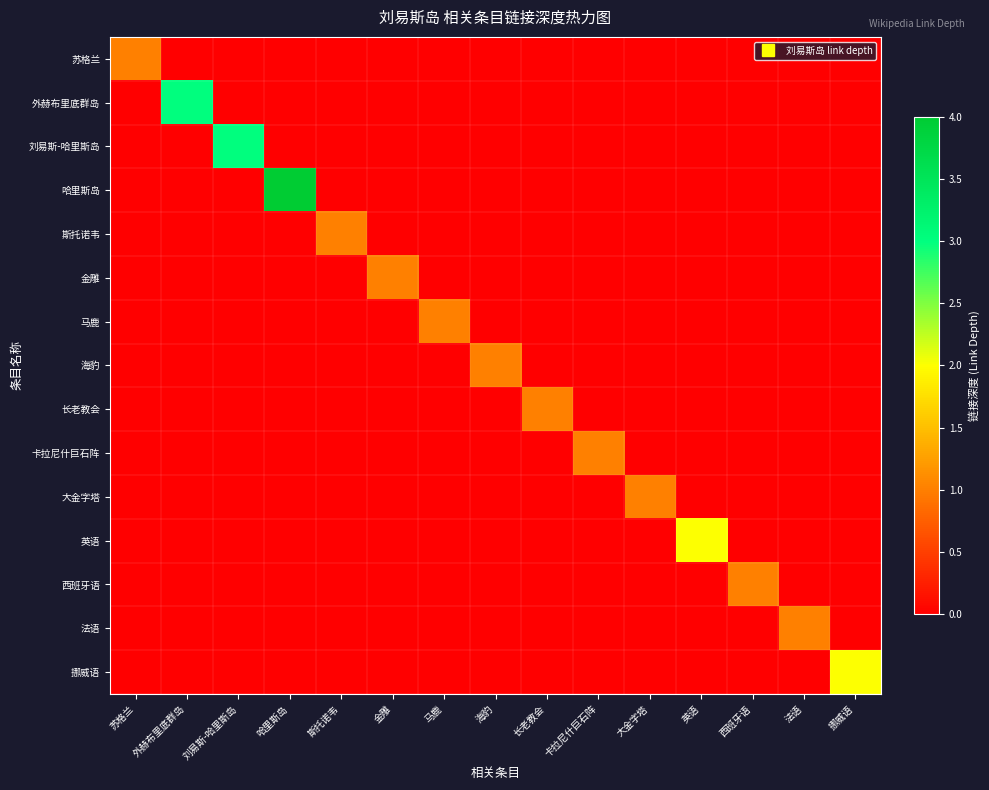

Reading right to left, extract all data points from this chart.

苏格兰: 挪威语=0	法语=0	西班牙语=0	英语=0	大金字塔=0	卡拉尼什巨石阵=0	长老教会=0	海豹=0	马鹿=0	金雕=0	斯托诺韦=0	哈里斯岛=0	刘易斯-哈里斯岛=0	外赫布里底群岛=0	苏格兰=1
外赫布里底群岛: 挪威语=0	法语=0	西班牙语=0	英语=0	大金字塔=0	卡拉尼什巨石阵=0	长老教会=0	海豹=0	马鹿=0	金雕=0	斯托诺韦=0	哈里斯岛=0	刘易斯-哈里斯岛=0	外赫布里底群岛=3	苏格兰=0
刘易斯-哈里斯岛: 挪威语=0	法语=0	西班牙语=0	英语=0	大金字塔=0	卡拉尼什巨石阵=0	长老教会=0	海豹=0	马鹿=0	金雕=0	斯托诺韦=0	哈里斯岛=0	刘易斯-哈里斯岛=3	外赫布里底群岛=0	苏格兰=0
哈里斯岛: 挪威语=0	法语=0	西班牙语=0	英语=0	大金字塔=0	卡拉尼什巨石阵=0	长老教会=0	海豹=0	马鹿=0	金雕=0	斯托诺韦=0	哈里斯岛=4	刘易斯-哈里斯岛=0	外赫布里底群岛=0	苏格兰=0
斯托诺韦: 挪威语=0	法语=0	西班牙语=0	英语=0	大金字塔=0	卡拉尼什巨石阵=0	长老教会=0	海豹=0	马鹿=0	金雕=0	斯托诺韦=1	哈里斯岛=0	刘易斯-哈里斯岛=0	外赫布里底群岛=0	苏格兰=0
金雕: 挪威语=0	法语=0	西班牙语=0	英语=0	大金字塔=0	卡拉尼什巨石阵=0	长老教会=0	海豹=0	马鹿=0	金雕=1	斯托诺韦=0	哈里斯岛=0	刘易斯-哈里斯岛=0	外赫布里底群岛=0	苏格兰=0
马鹿: 挪威语=0	法语=0	西班牙语=0	英语=0	大金字塔=0	卡拉尼什巨石阵=0	长老教会=0	海豹=0	马鹿=1	金雕=0	斯托诺韦=0	哈里斯岛=0	刘易斯-哈里斯岛=0	外赫布里底群岛=0	苏格兰=0
海豹: 挪威语=0	法语=0	西班牙语=0	英语=0	大金字塔=0	卡拉尼什巨石阵=0	长老教会=0	海豹=1	马鹿=0	金雕=0	斯托诺韦=0	哈里斯岛=0	刘易斯-哈里斯岛=0	外赫布里底群岛=0	苏格兰=0
长老教会: 挪威语=0	法语=0	西班牙语=0	英语=0	大金字塔=0	卡拉尼什巨石阵=0	长老教会=1	海豹=0	马鹿=0	金雕=0	斯托诺韦=0	哈里斯岛=0	刘易斯-哈里斯岛=0	外赫布里底群岛=0	苏格兰=0
卡拉尼什巨石阵: 挪威语=0	法语=0	西班牙语=0	英语=0	大金字塔=0	卡拉尼什巨石阵=1	长老教会=0	海豹=0	马鹿=0	金雕=0	斯托诺韦=0	哈里斯岛=0	刘易斯-哈里斯岛=0	外赫布里底群岛=0	苏格兰=0
大金字塔: 挪威语=0	法语=0	西班牙语=0	英语=0	大金字塔=1	卡拉尼什巨石阵=0	长老教会=0	海豹=0	马鹿=0	金雕=0	斯托诺韦=0	哈里斯岛=0	刘易斯-哈里斯岛=0	外赫布里底群岛=0	苏格兰=0
英语: 挪威语=0	法语=0	西班牙语=0	英语=2	大金字塔=0	卡拉尼什巨石阵=0	长老教会=0	海豹=0	马鹿=0	金雕=0	斯托诺韦=0	哈里斯岛=0	刘易斯-哈里斯岛=0	外赫布里底群岛=0	苏格兰=0
西班牙语: 挪威语=0	法语=0	西班牙语=1	英语=0	大金字塔=0	卡拉尼什巨石阵=0	长老教会=0	海豹=0	马鹿=0	金雕=0	斯托诺韦=0	哈里斯岛=0	刘易斯-哈里斯岛=0	外赫布里底群岛=0	苏格兰=0
法语: 挪威语=0	法语=1	西班牙语=0	英语=0	大金字塔=0	卡拉尼什巨石阵=0	长老教会=0	海豹=0	马鹿=0	金雕=0	斯托诺韦=0	哈里斯岛=0	刘易斯-哈里斯岛=0	外赫布里底群岛=0	苏格兰=0
挪威语: 挪威语=2	法语=0	西班牙语=0	英语=0	大金字塔=0	卡拉尼什巨石阵=0	长老教会=0	海豹=0	马鹿=0	金雕=0	斯托诺韦=0	哈里斯岛=0	刘易斯-哈里斯岛=0	外赫布里底群岛=0	苏格兰=0